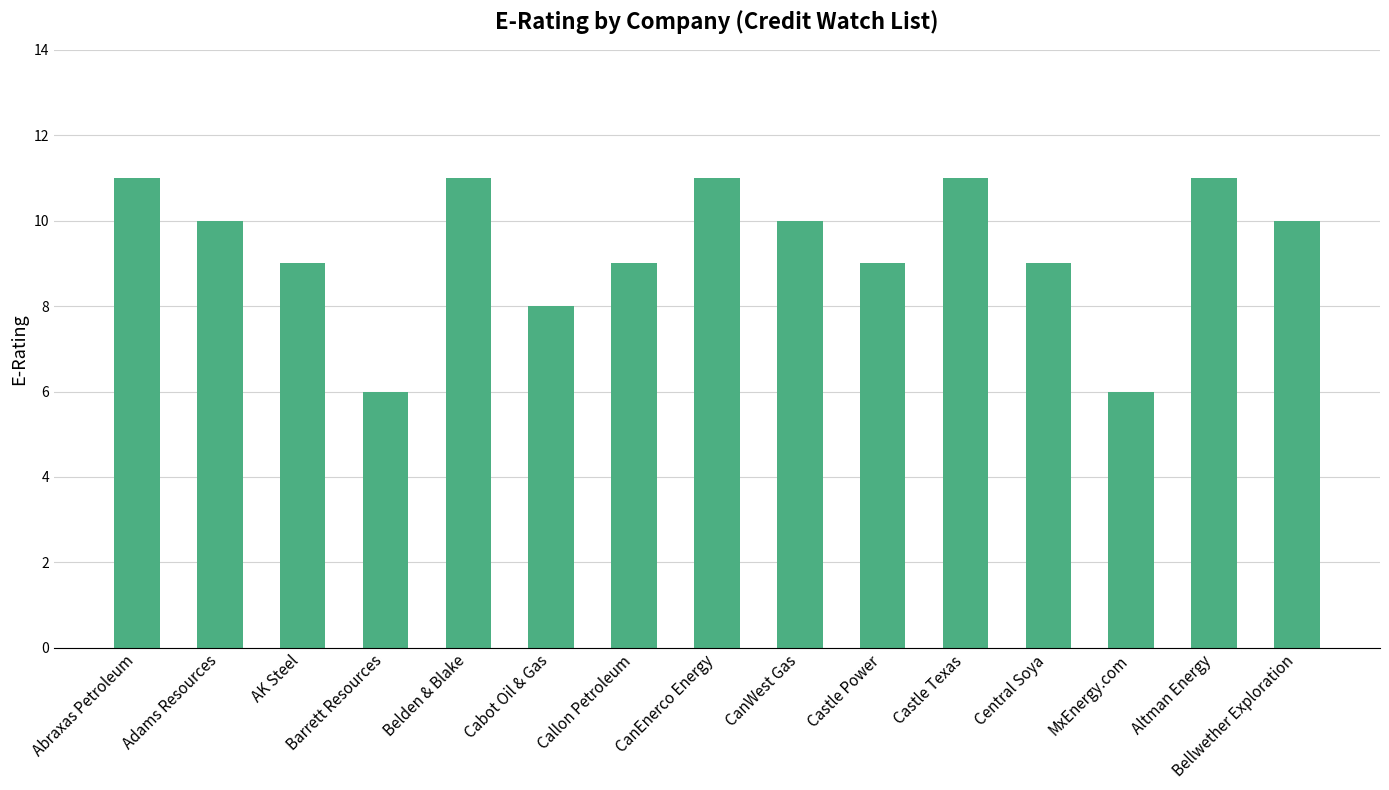

Reading left to right, transcribe all the data shown in this chart.

Abraxas Petroleum=11	Adams Resources=10	AK Steel=9	Barrett Resources=6	Belden & Blake=11	Cabot Oil & Gas=8	Callon Petroleum=9	CanEnerco Energy=11	CanWest Gas=10	Castle Power=9	Castle Texas=11	Central Soya=9	MxEnergy.com=6	Altman Energy=11	Bellwether Exploration=10